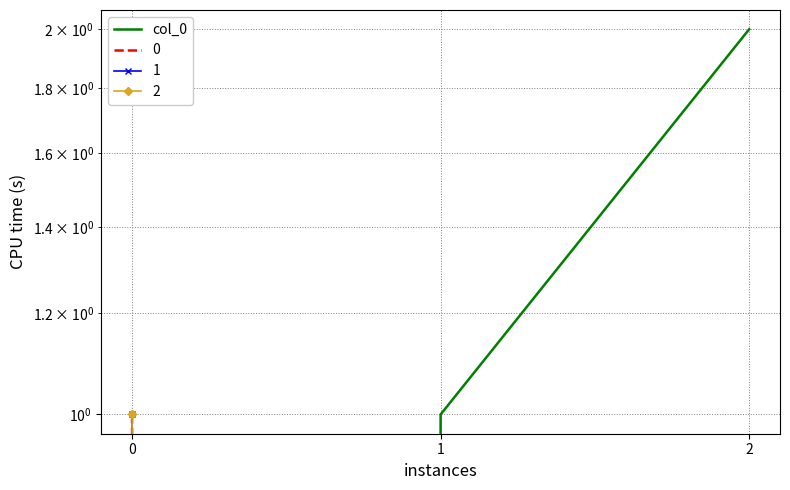

Which category has the highest value across all series?

2